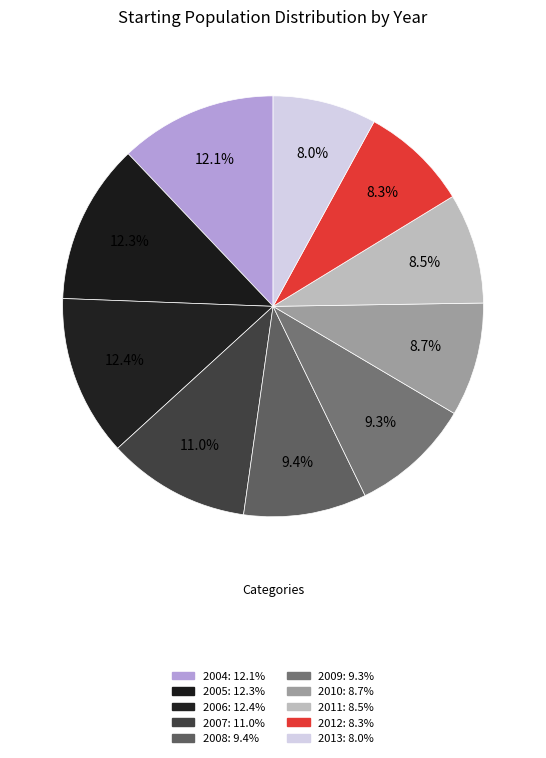

Which category has the biggest portion of the pie?

2006